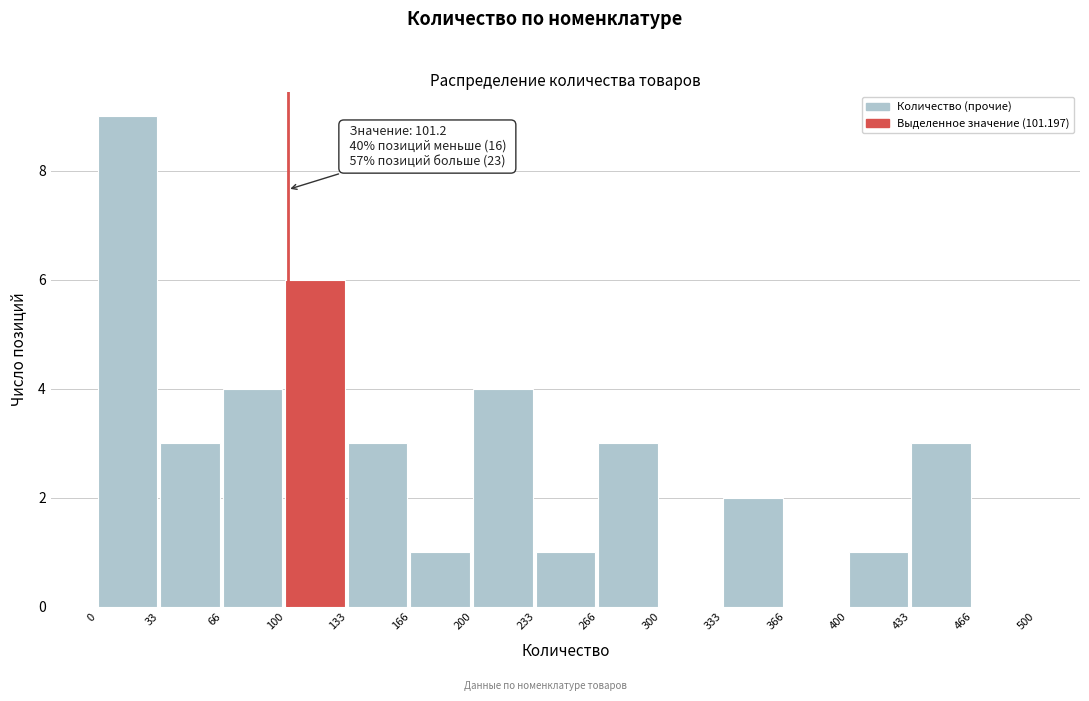

Which range on the x-axis has the tallest bar?

0 to 33